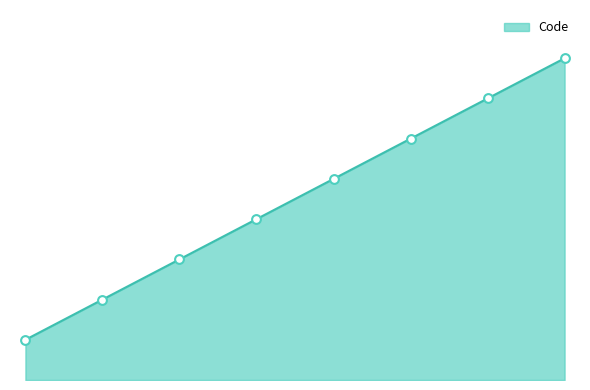

Does the chart have visible grid lines?

No